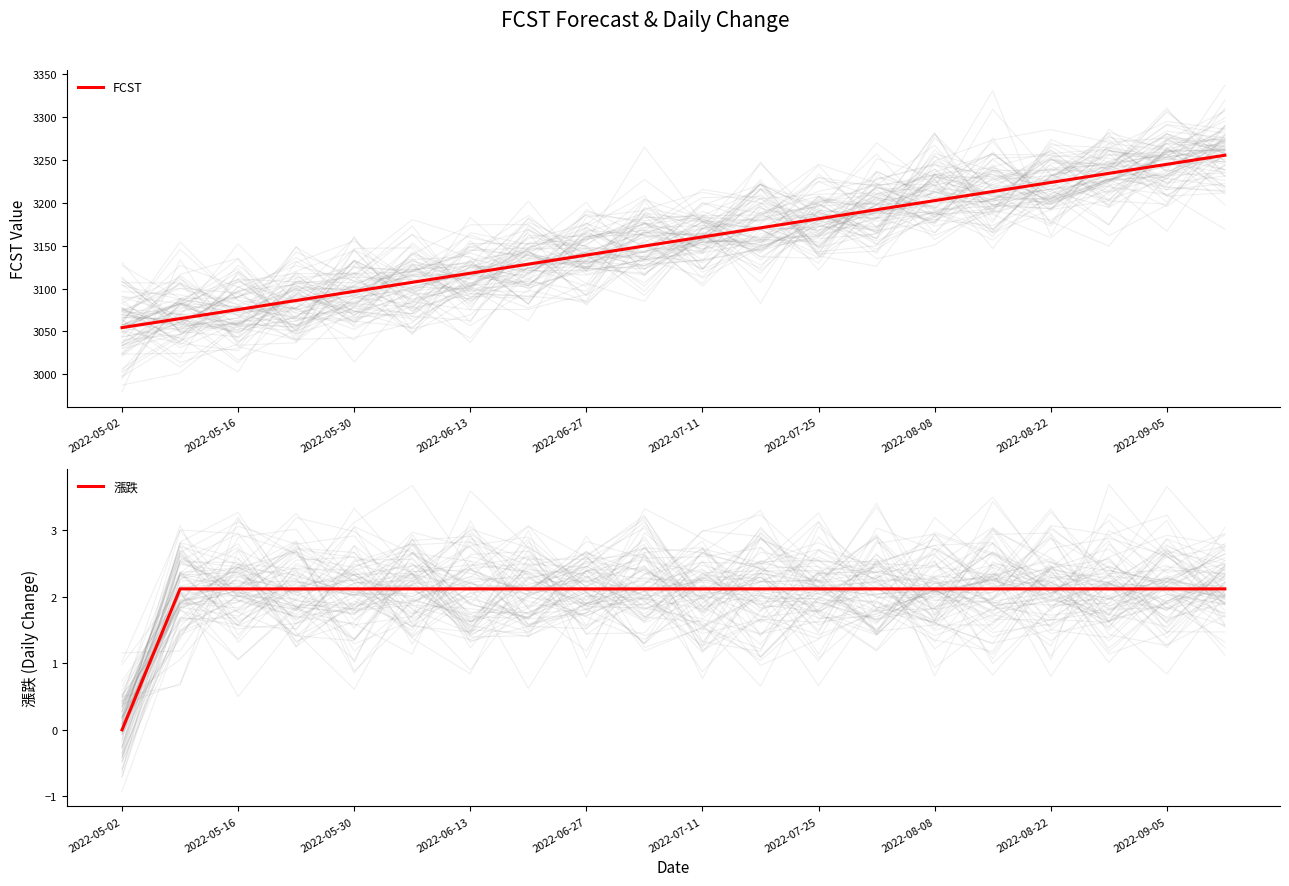

True or false: 漲跌 and FCST intersect in this chart.

False